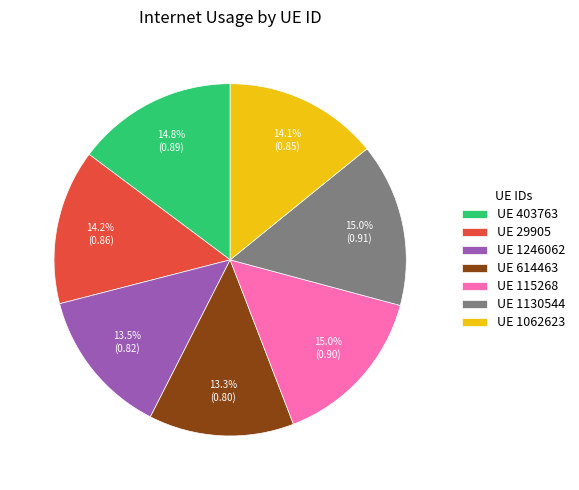

Does UE 1246062 represent more than half of the total?

No